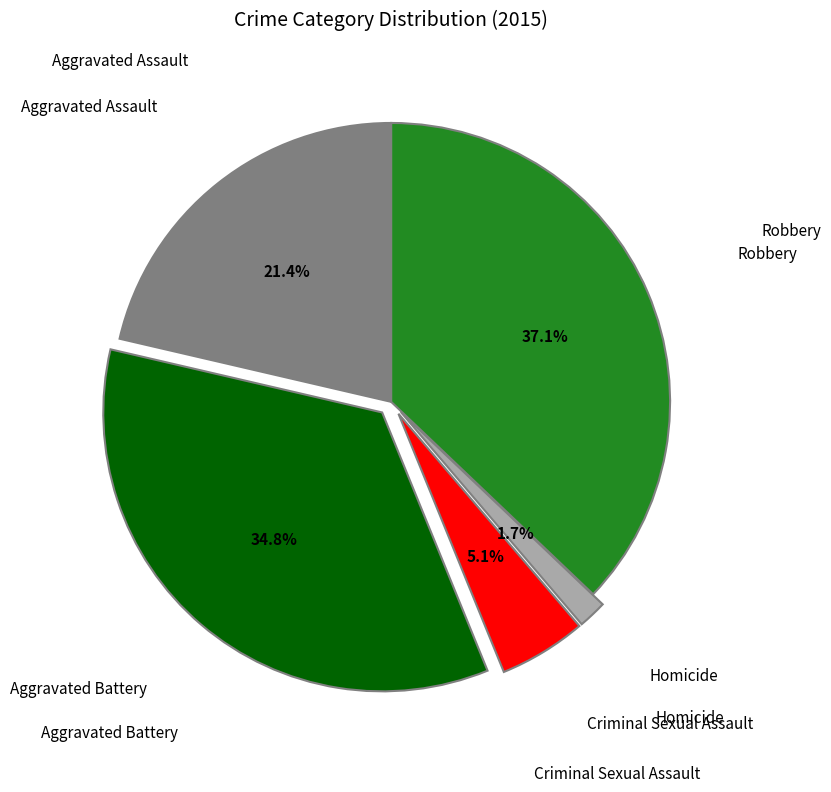

Is there a majority slice in this chart?

No